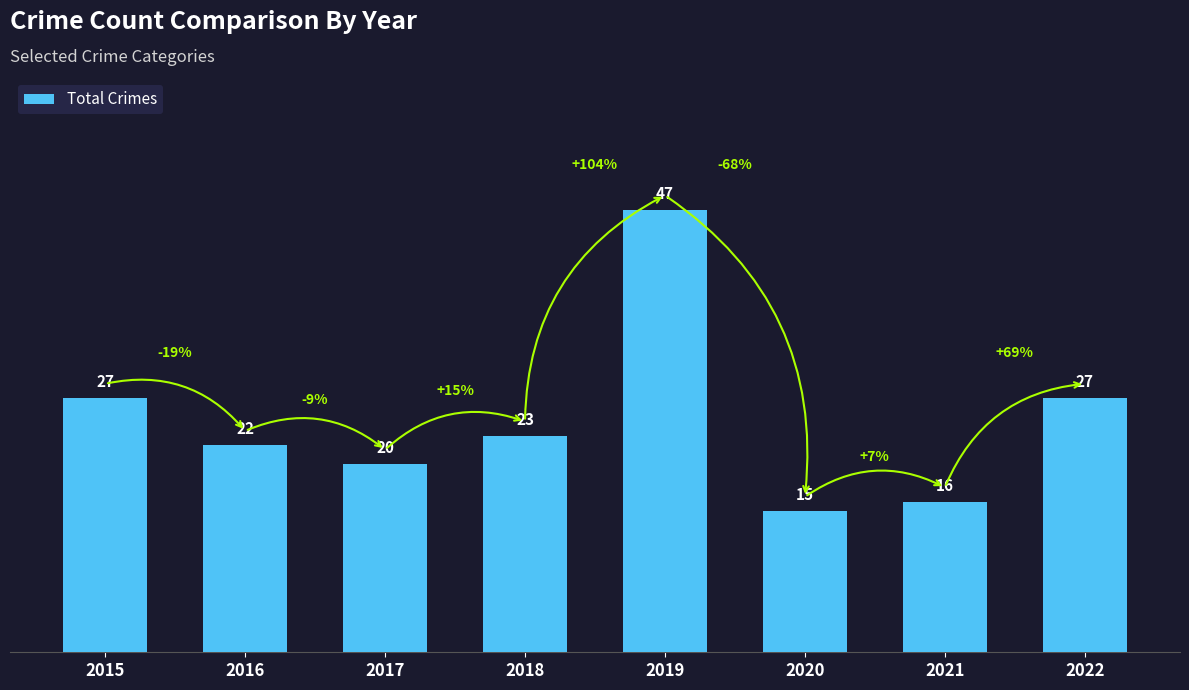

What value does the data have at 2021, to the nearest 10?

20